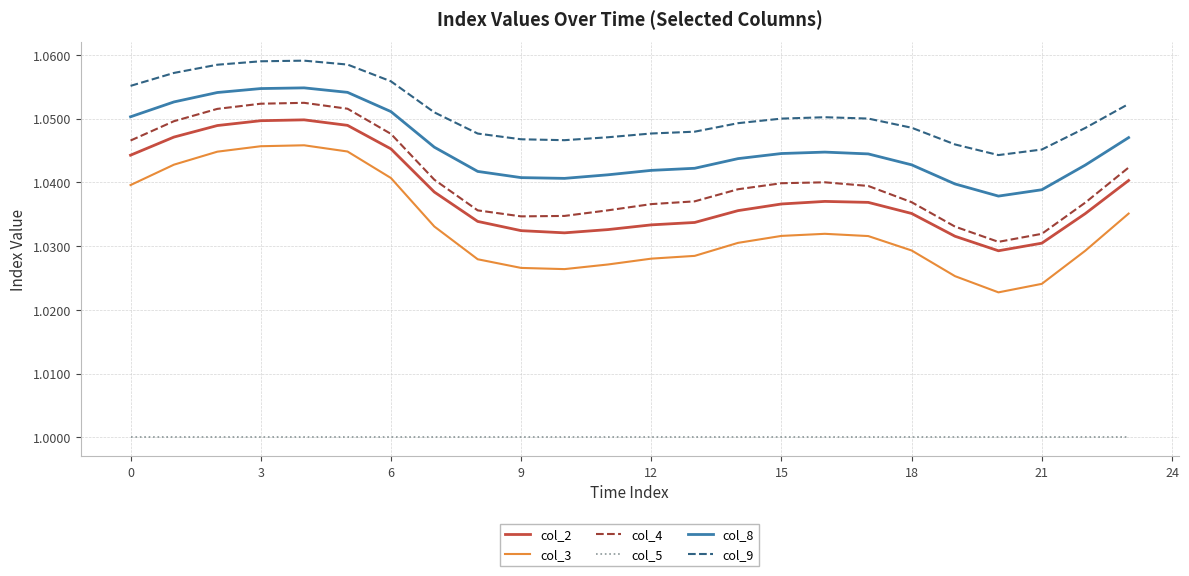

True or false: col_4 and col_3 intersect in this chart.

False